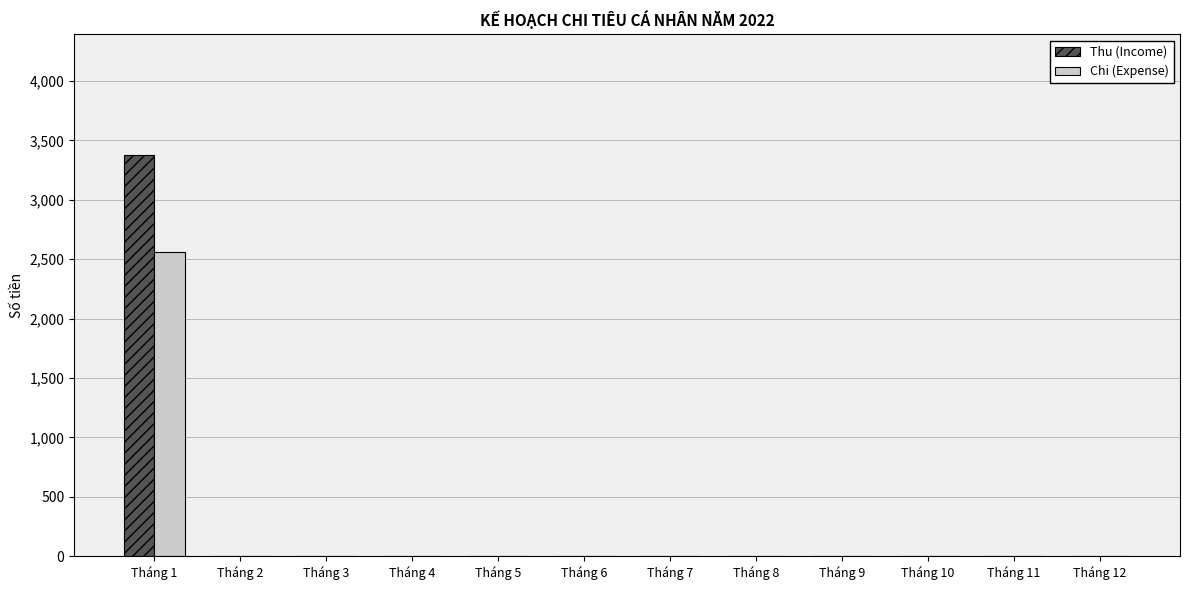

What are all the series names shown in the legend?

Thu (Income), Chi (Expense)